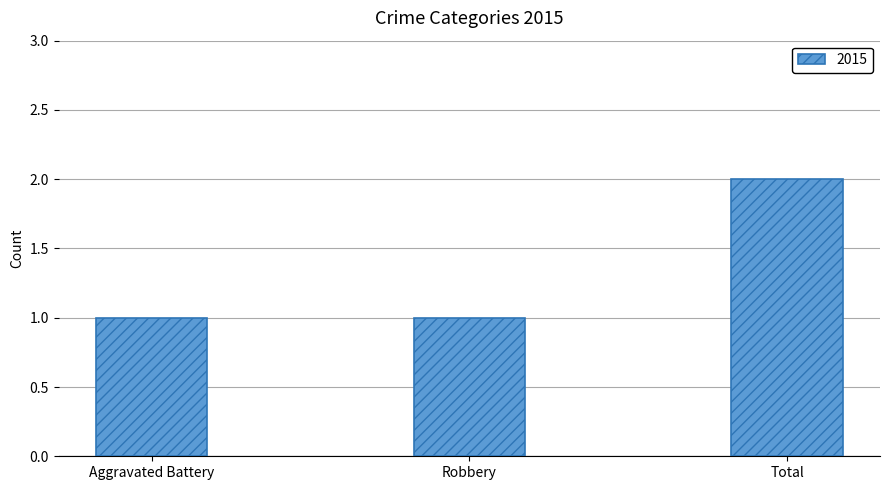

How many bars are there in total?

3